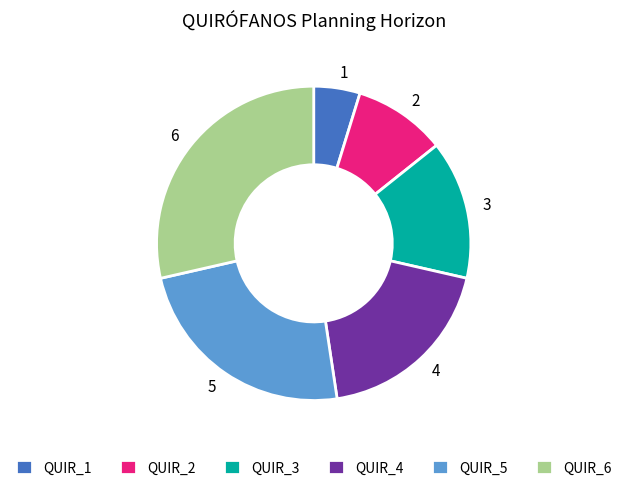

The QUIR_3 slice represents 7% of the pie. True or false?

False